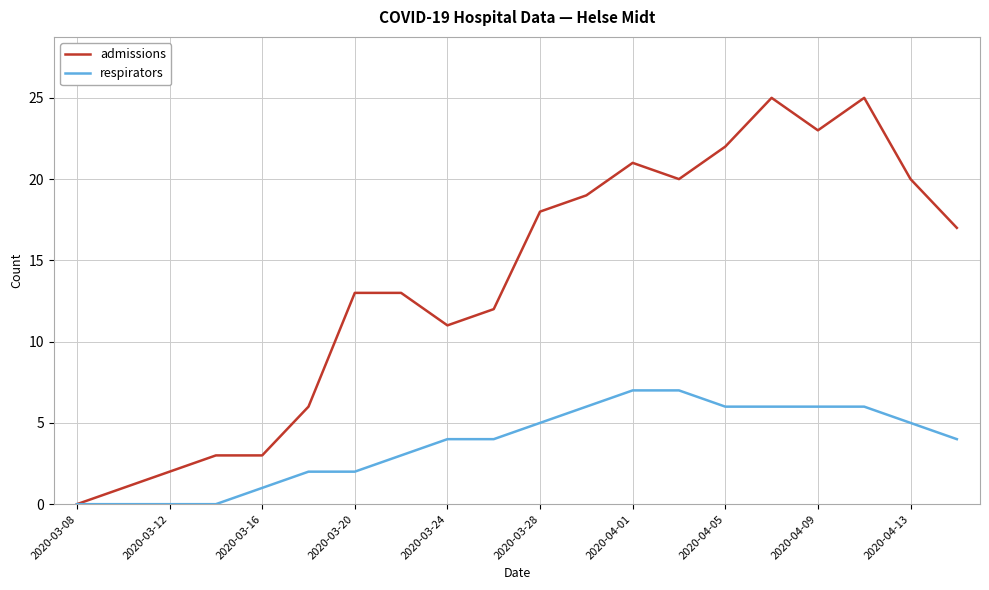

What is the maximum value for admissions?

25